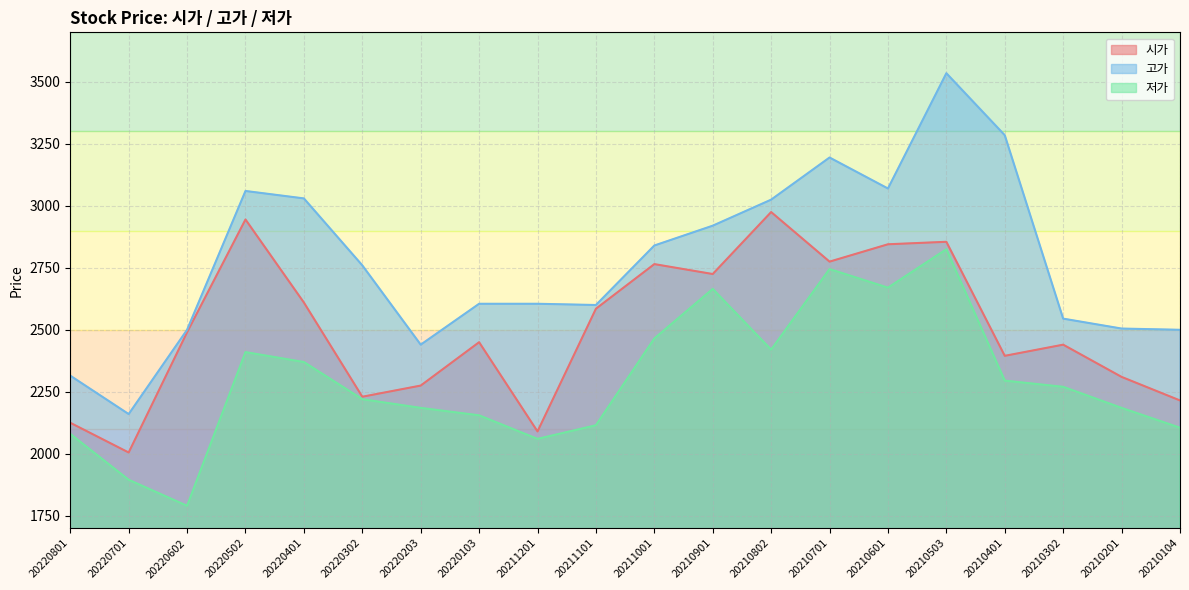

Which series has the largest range (max minus min)?

고가